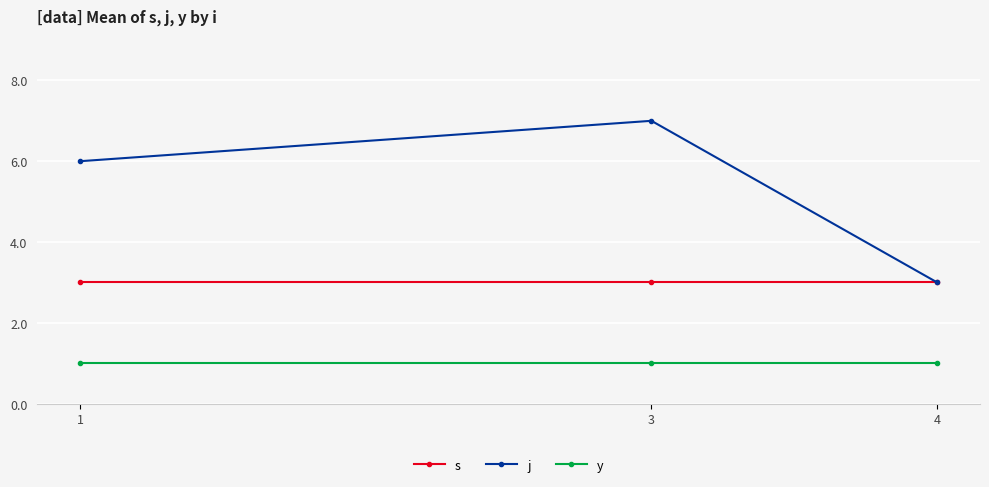

Rank the categories by j value from lowest to highest.

4, 1, 3